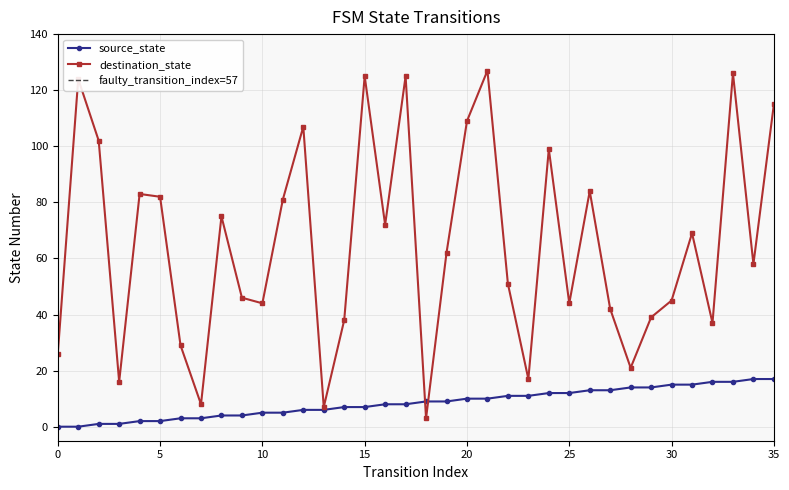

The source_state series shows 0 at 1. True or false?

True